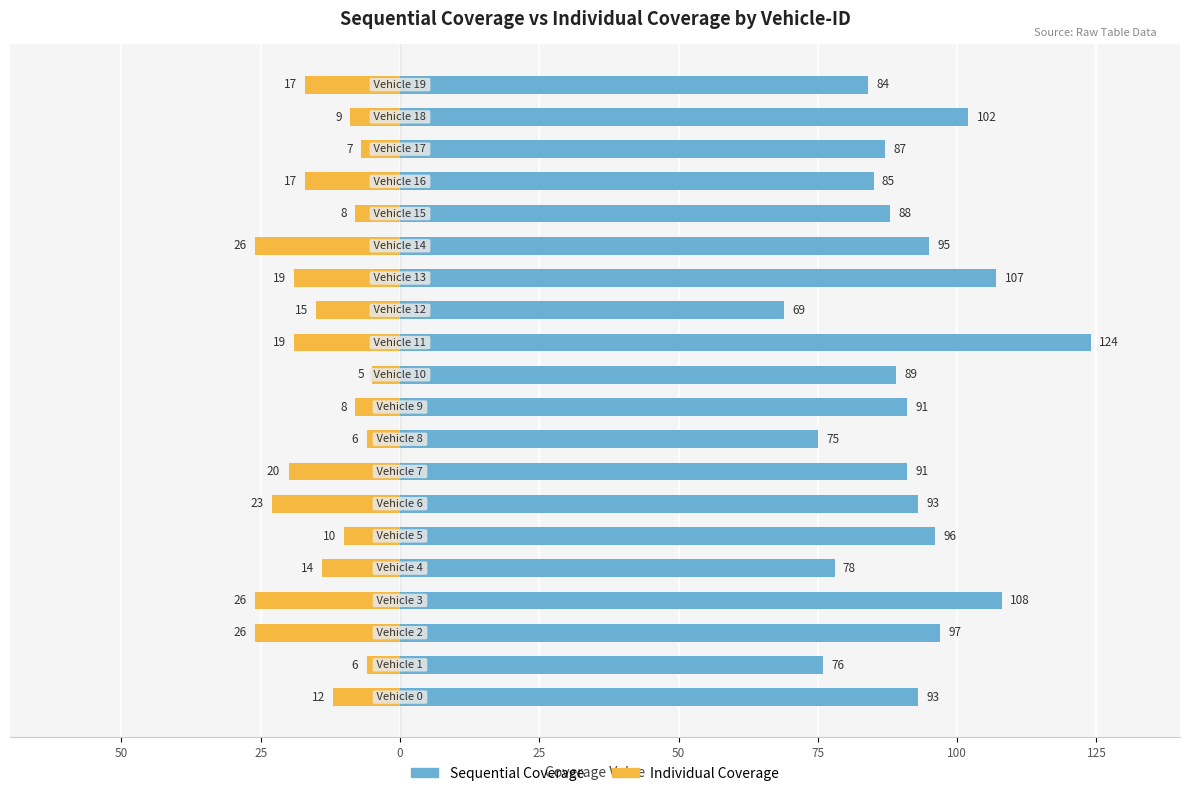

What is the value of the Sequential Coverage bar at the 20th from the left?

84